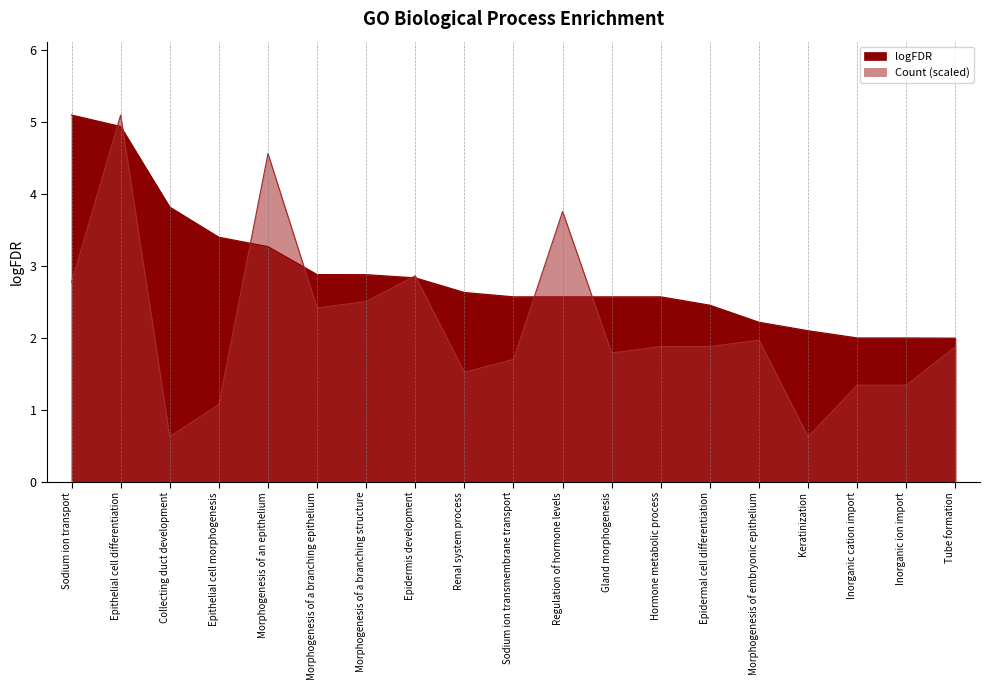

Between Morphogenesis of an epithelium and Morphogenesis of embryonic epithelium, which series saw the biggest shift?

Count